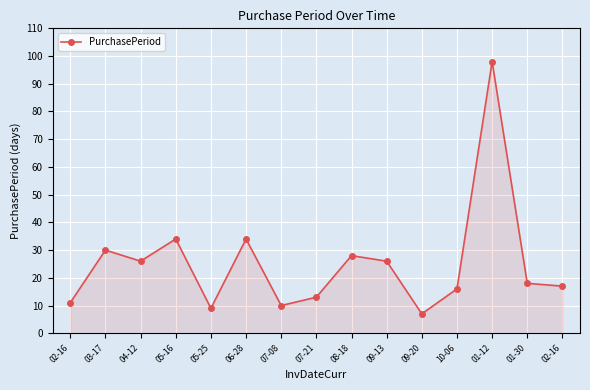

How many interior local valleys (lower than both neighbors) does the data have?

4